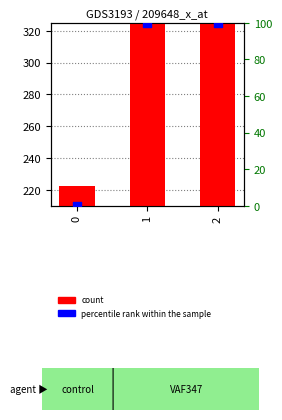

Which series has the widest spread of Y values?

count